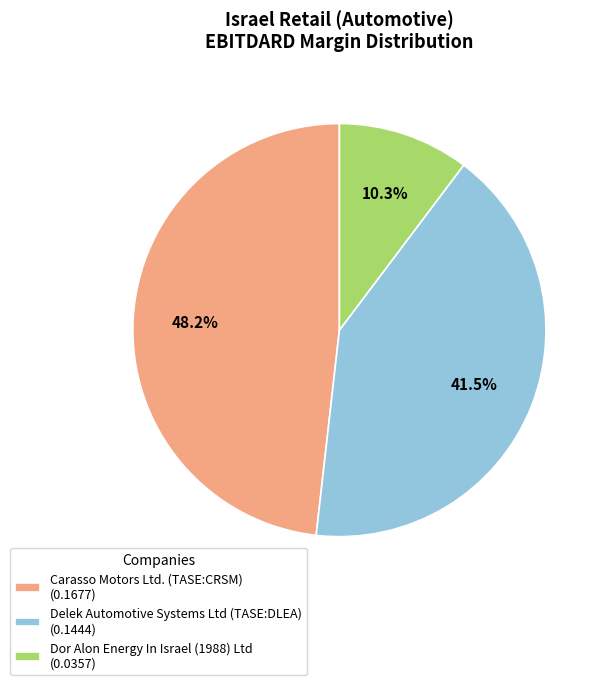

Is it true that Dor Alon Energy In Israel (1988) Ltd is 10% of the pie?

True